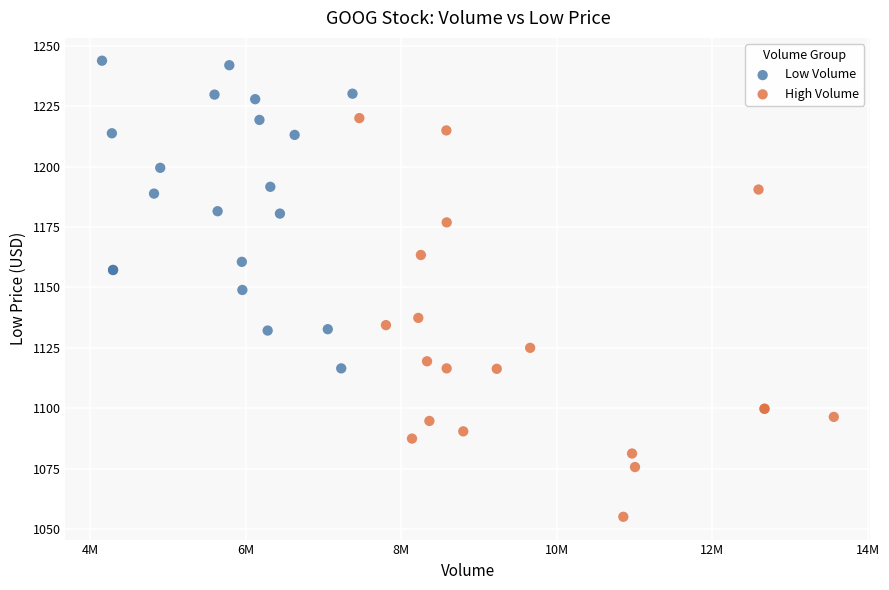

Which series reaches the minimum Y coordinate?

High Volume